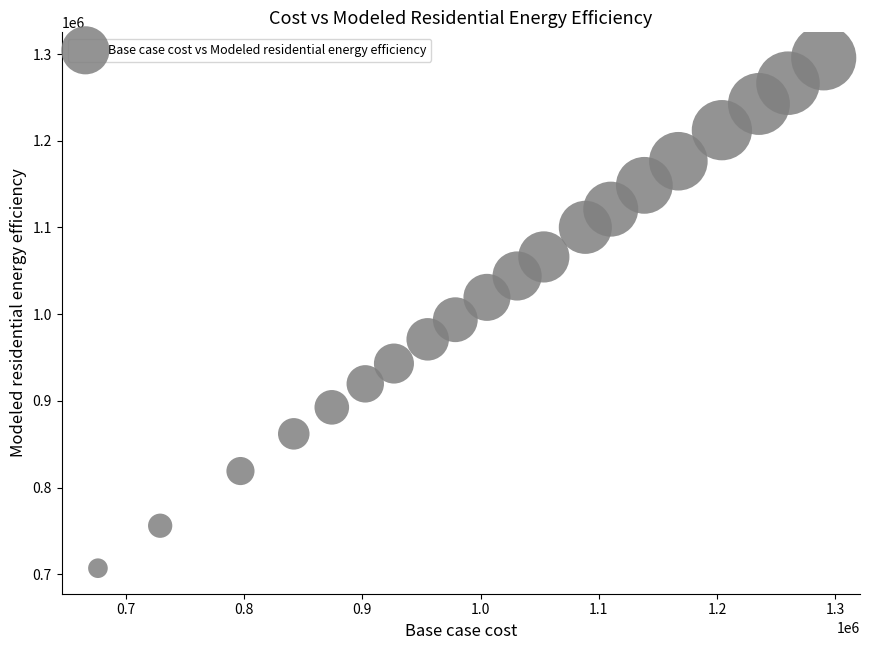

What is the range of X values (max minus min)?

613517.8